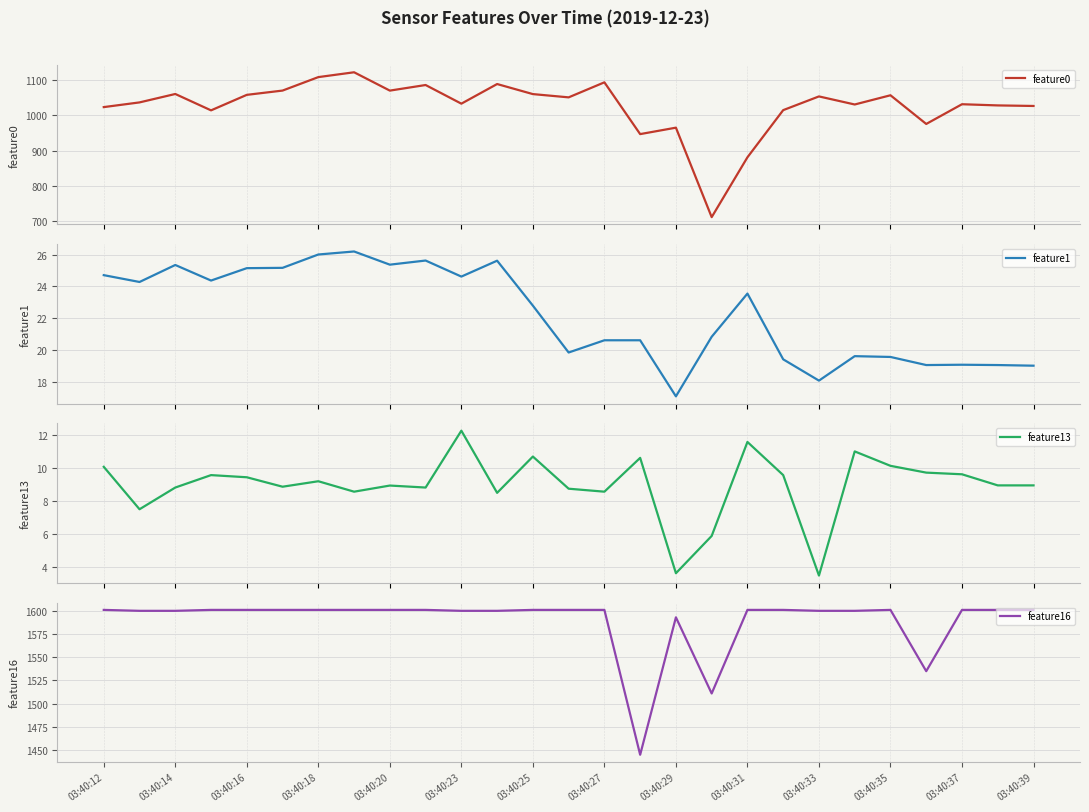

How many lines are shown in the chart?

4